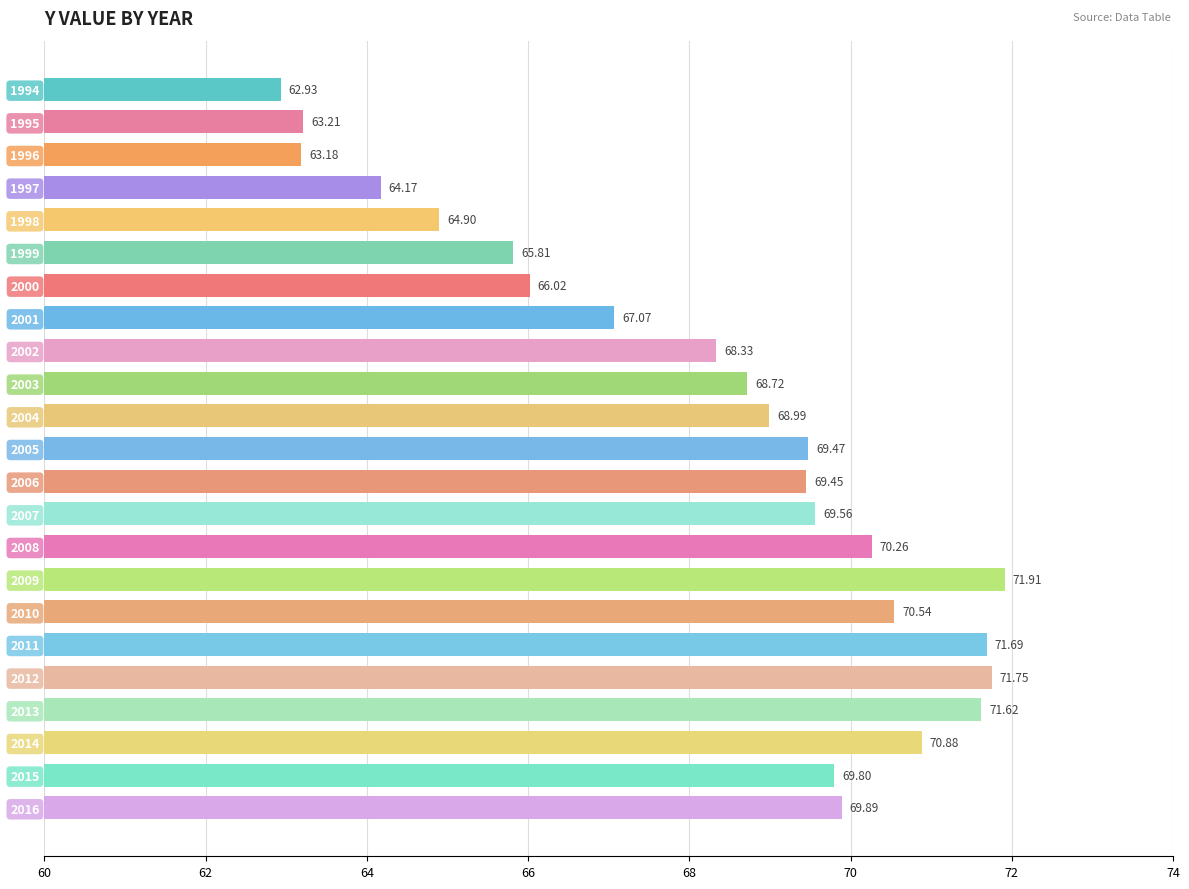

What is the sum of all values?

1570.2